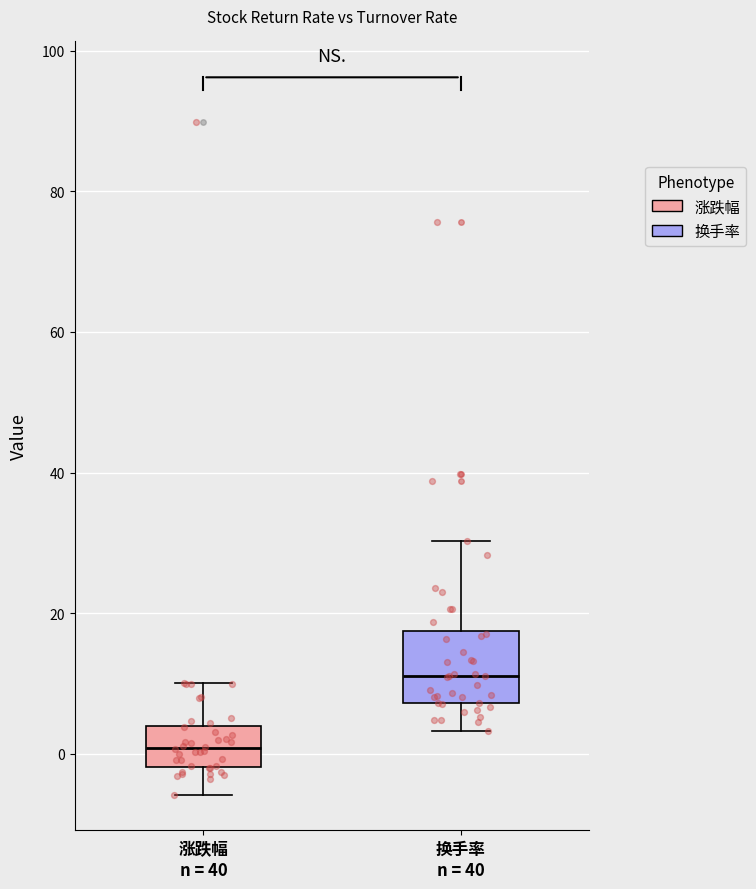

Where is the upper edge of the box for 涨跌幅 n = 40 on the y-axis? The values are not printed on the chart, so give them approximately, as read against the axis.

4